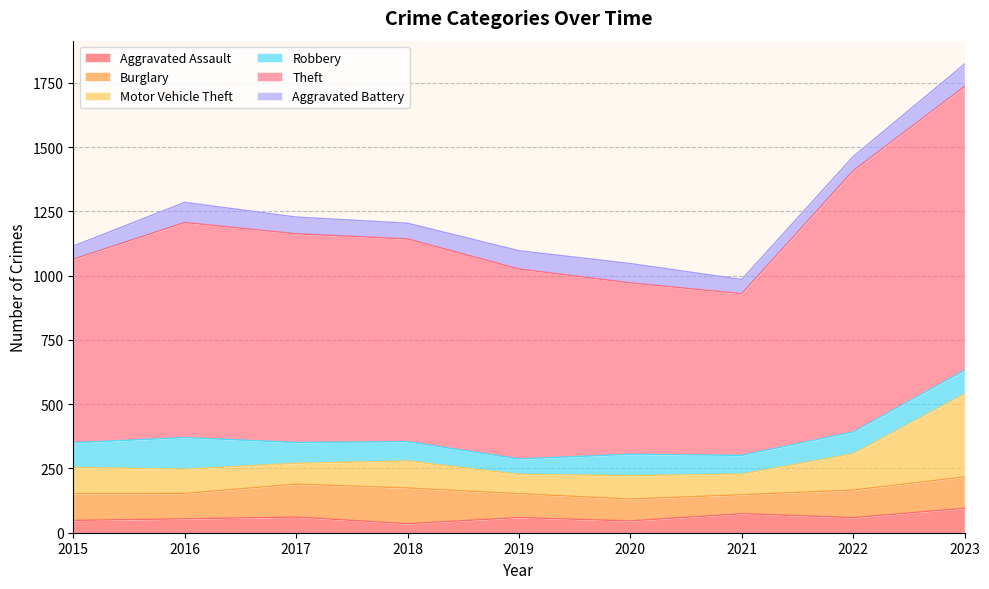

Rank the categories by Burglary value from highest to lowest.

2018, 2017, 2023, 2022, 2015, 2016, 2019, 2020, 2021